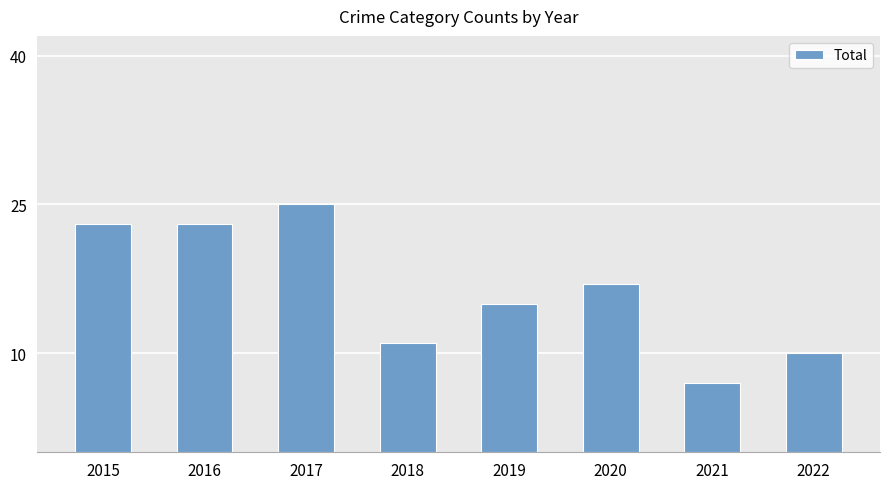

What is the average value?

16